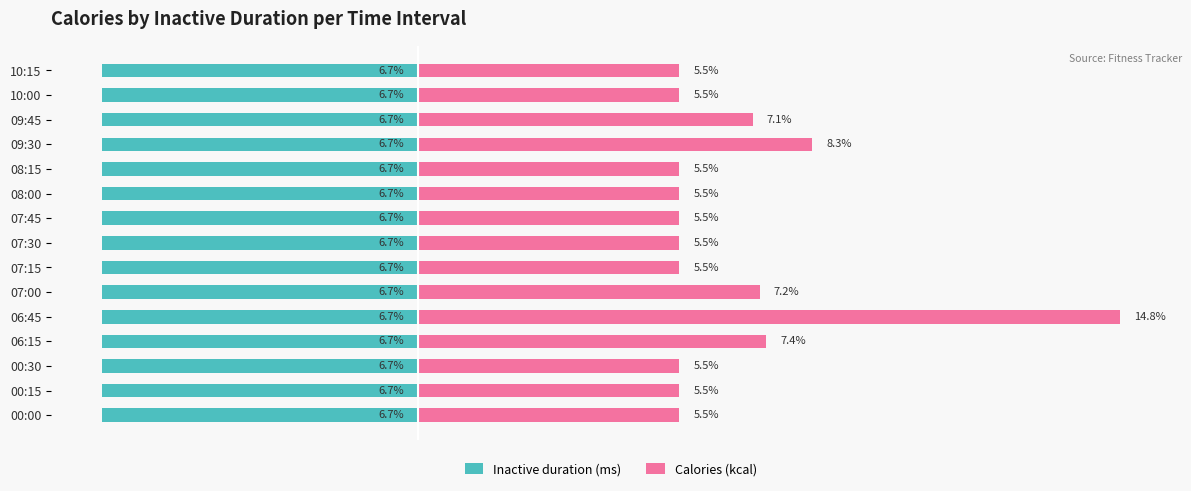

Which series has the largest range (max minus min)?

Calories (kcal)